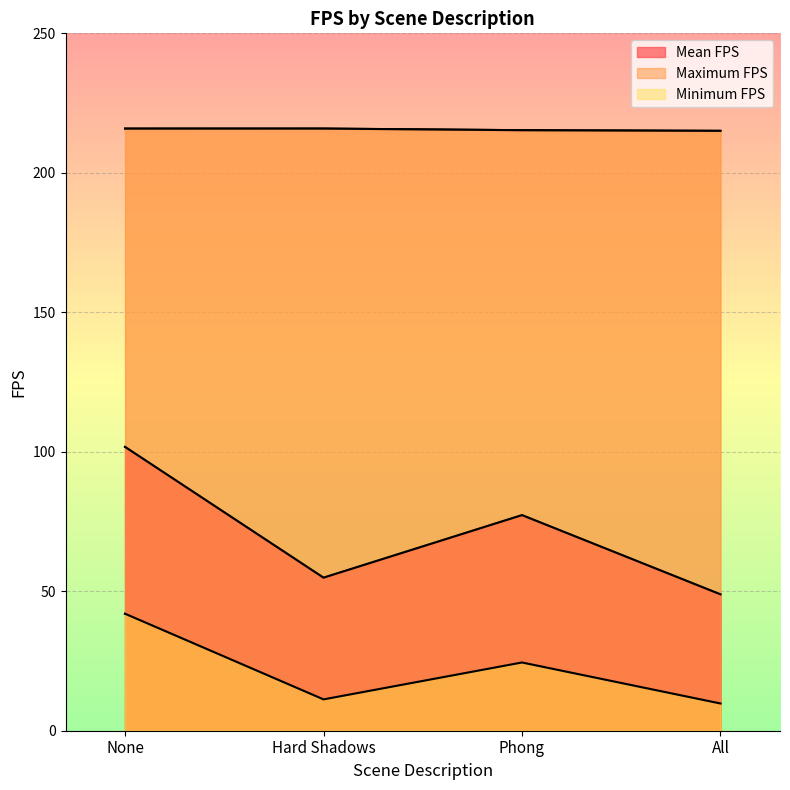

What is the label of the 3rd point from the right?

Hard Shadows